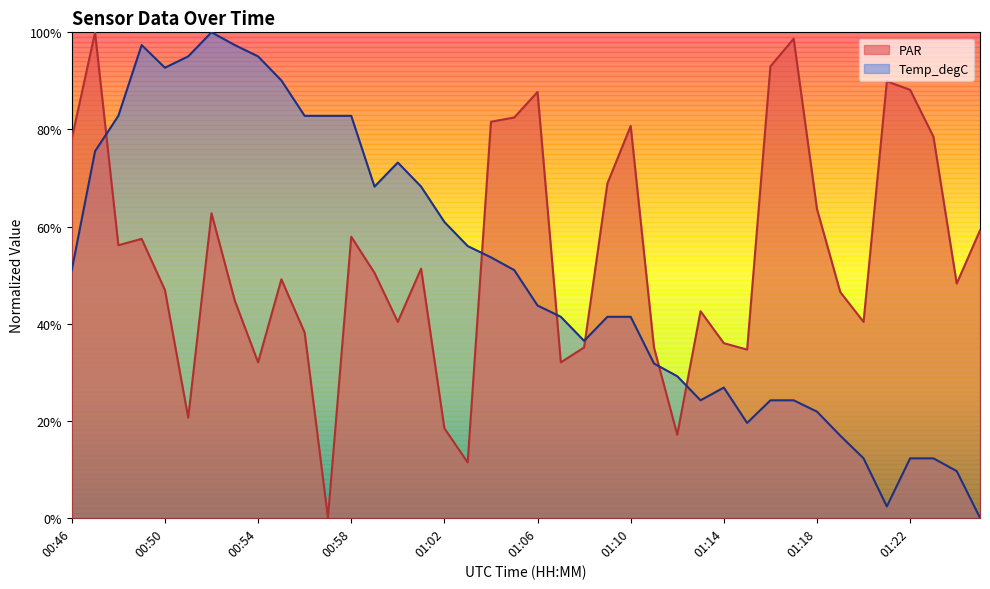

Reading right to left, transcribe all the data shown in this chart.

PAR: 0.6	0.5	0.8	0.9	0.9	0.4	0.5	0.6	1.0	0.9	0.3	0.4	0.4	0.2	0.4	0.8	0.7	0.4	0.3	0.9	0.8	0.8	0.1	0.2	0.5	0.4	0.5	0.6	0.0	0.4	0.5	0.3	0.4	0.6	0.2	0.5	0.6	0.6	1.0	0.8
Temp_degC: 0.0	0.1	0.1	0.1	0.0	0.1	0.2	0.2	0.2	0.2	0.2	0.3	0.2	0.3	0.3	0.4	0.4	0.4	0.4	0.4	0.5	0.5	0.6	0.6	0.7	0.7	0.7	0.8	0.8	0.8	0.9	1.0	1.0	1.0	1.0	0.9	1.0	0.8	0.8	0.5